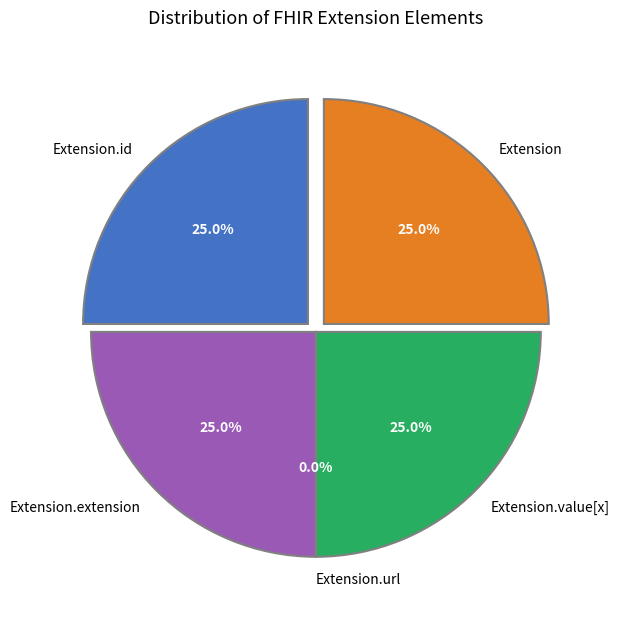

What is the smallest slice in the pie chart?

Extension.url